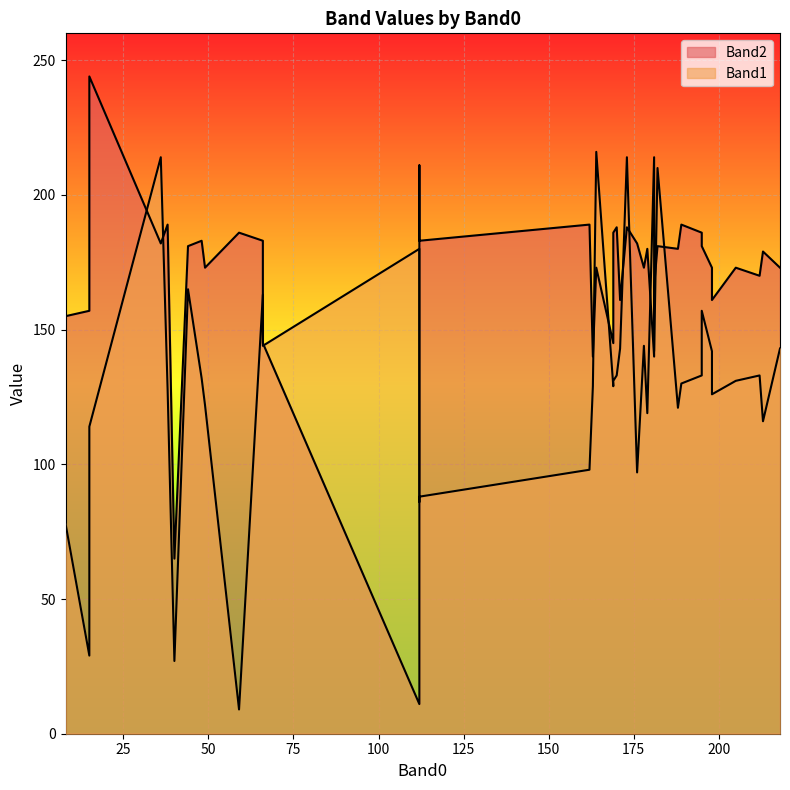

What is the value of the Band1 point at the 13th from the left?

142